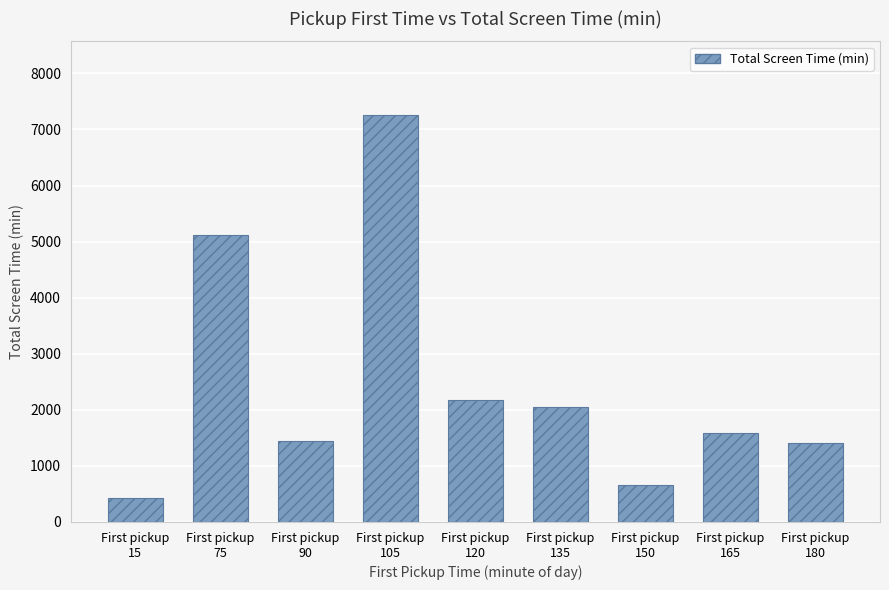

What is the ratio of the value at First pickup
75 to the value at First pickup
150?

7.7